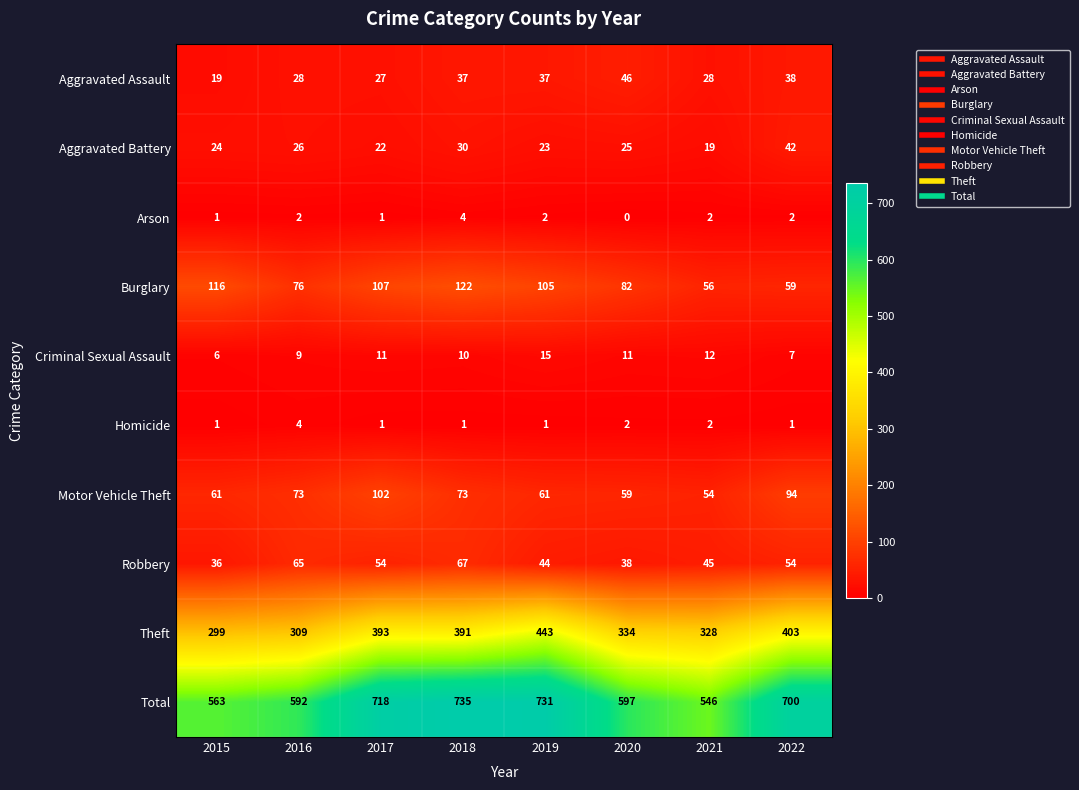

At which category is the sum across all series the highest?

2018